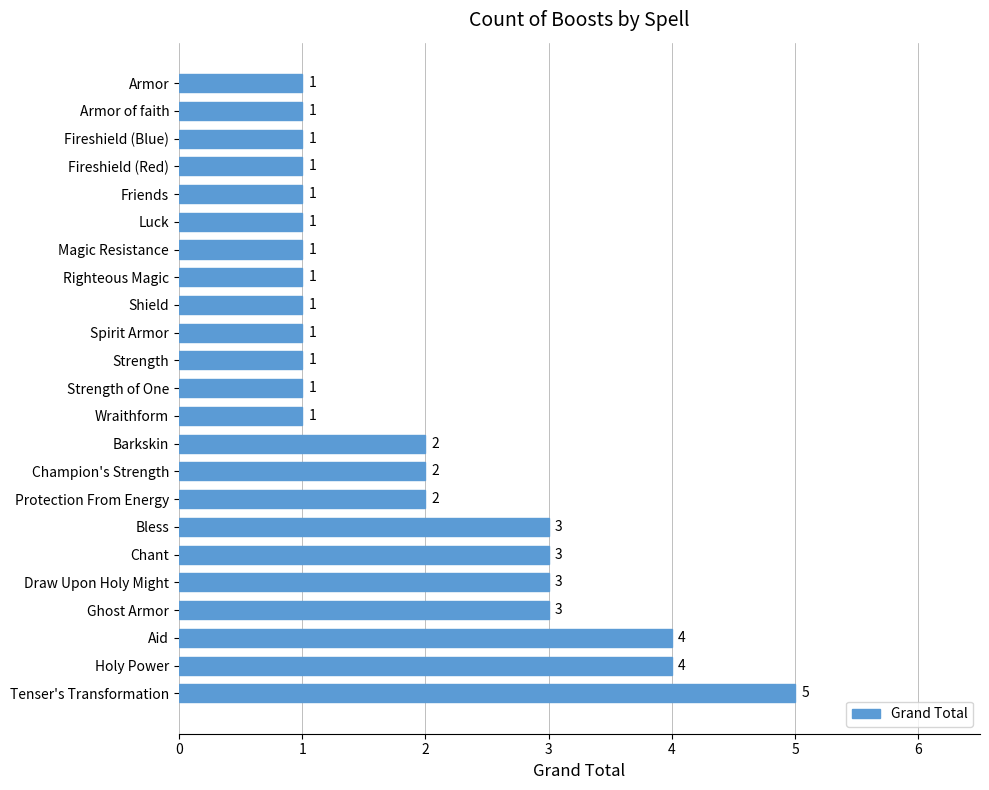

Count the number of values greater than 1.

10